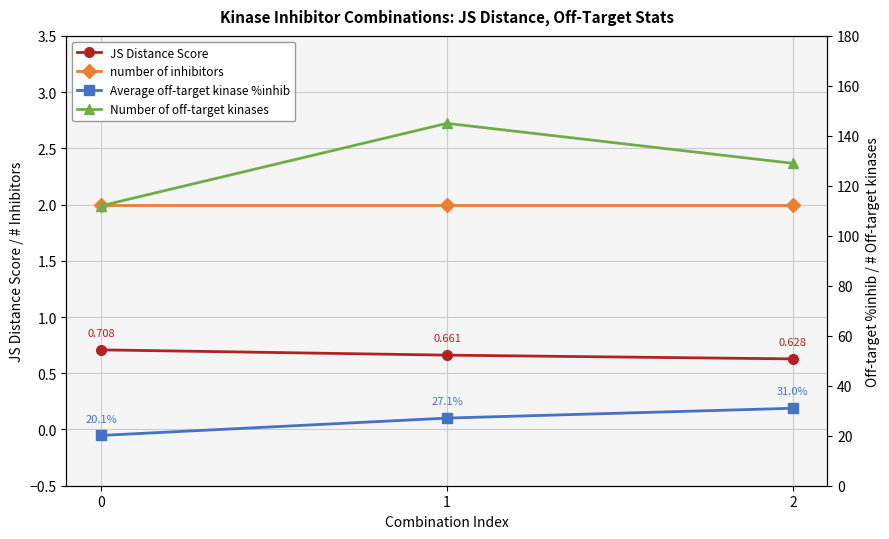

How many JS Distance Score values are between 0 and 1?

3